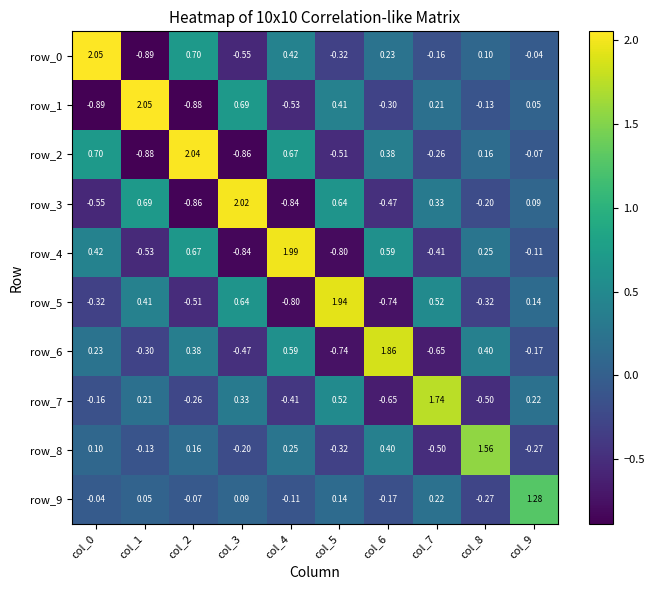

Is the value of row_1 at col_9 greater than the value of row_2 at col_6?

No